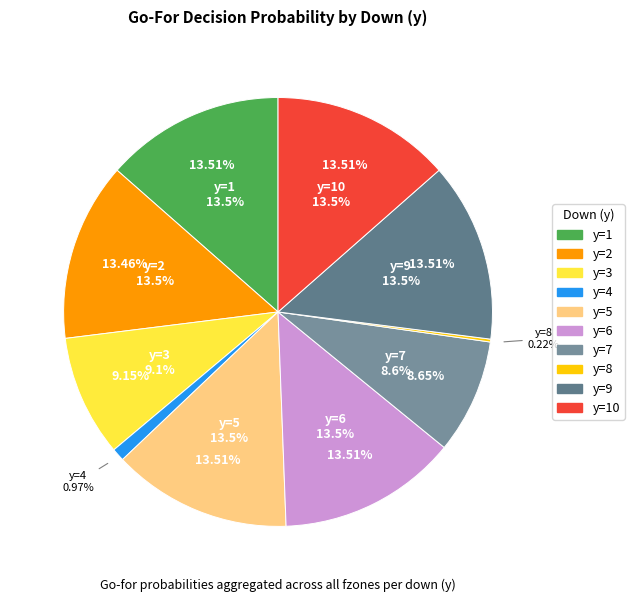

Which has a higher value, y=5 or y=6?

y=5